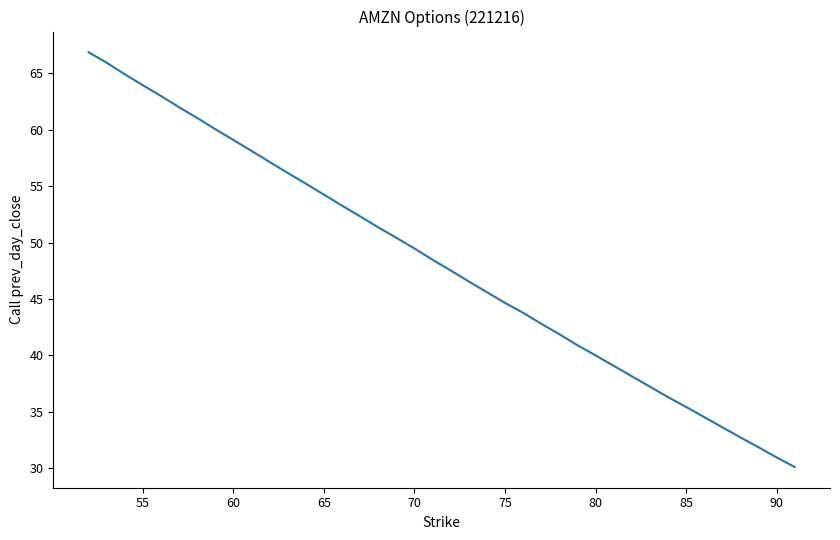

What is the difference between the maximum and minimum values?

36.8